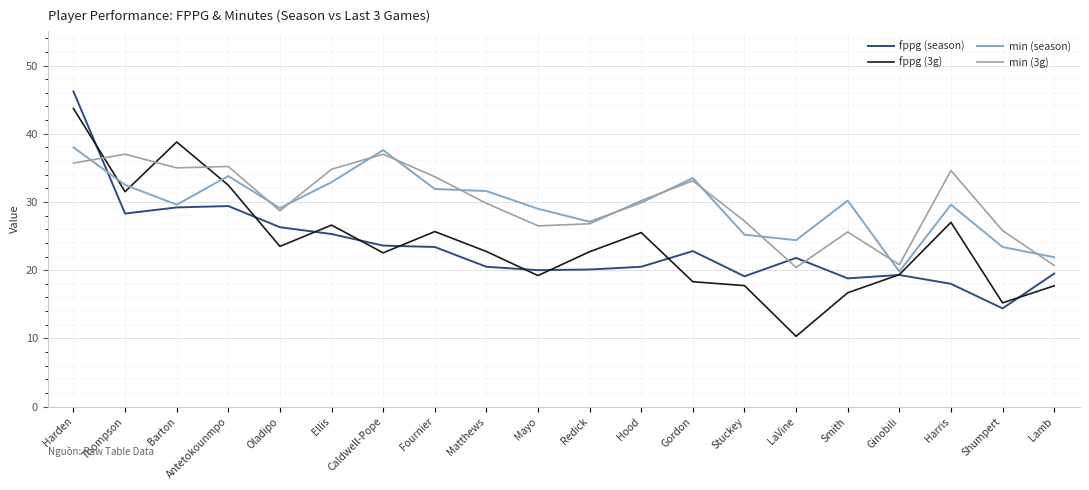

True or false: fppg (3g) has more than 1 points higher than both neighbors.

True